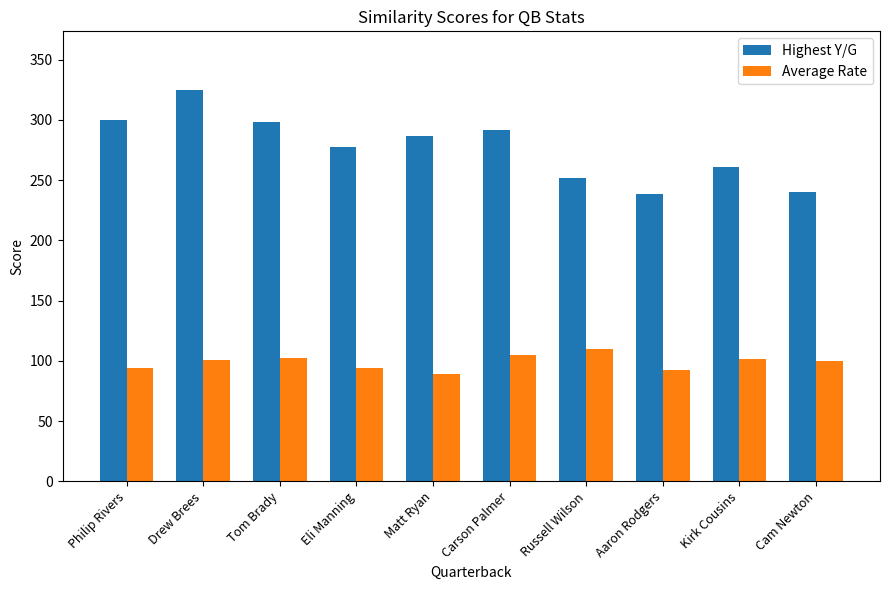

Count the number of categories in the chart.

10